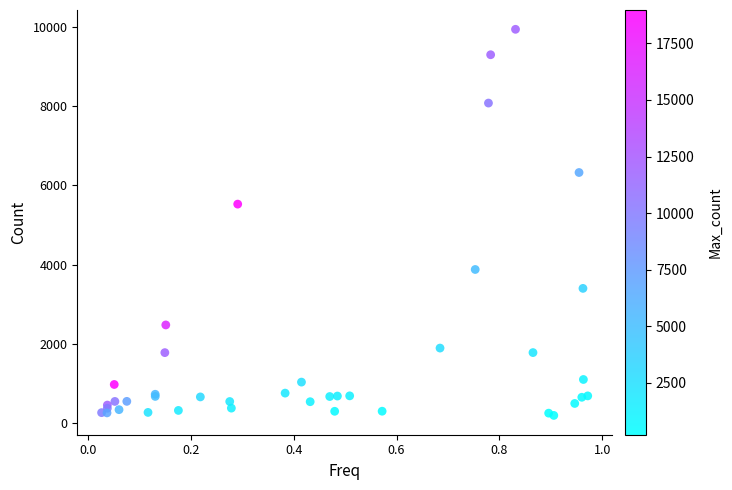

What Y value in the scatter plot is closest to 5065?

5526